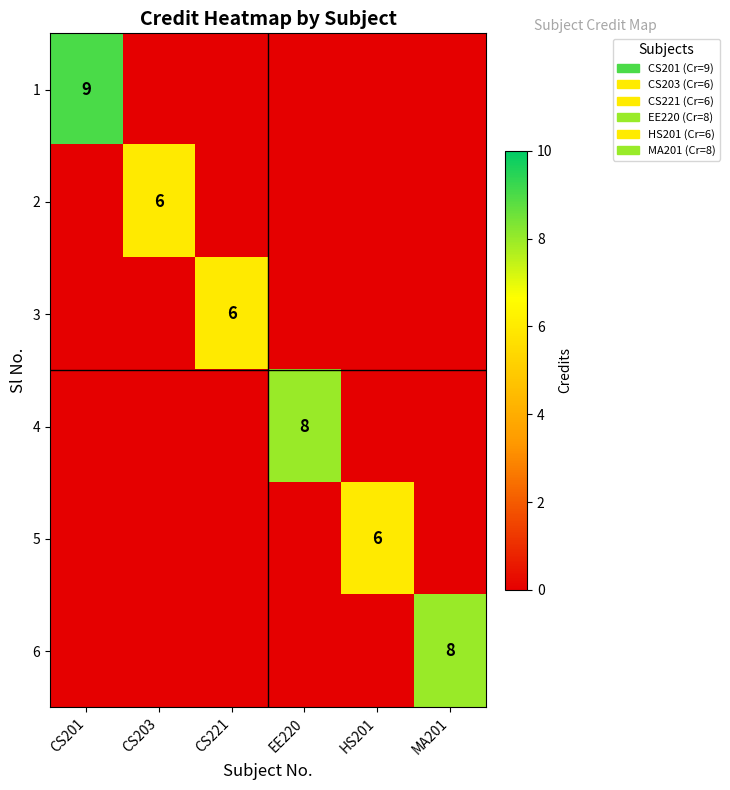

The 3 series shows 6 at CS221. True or false?

True